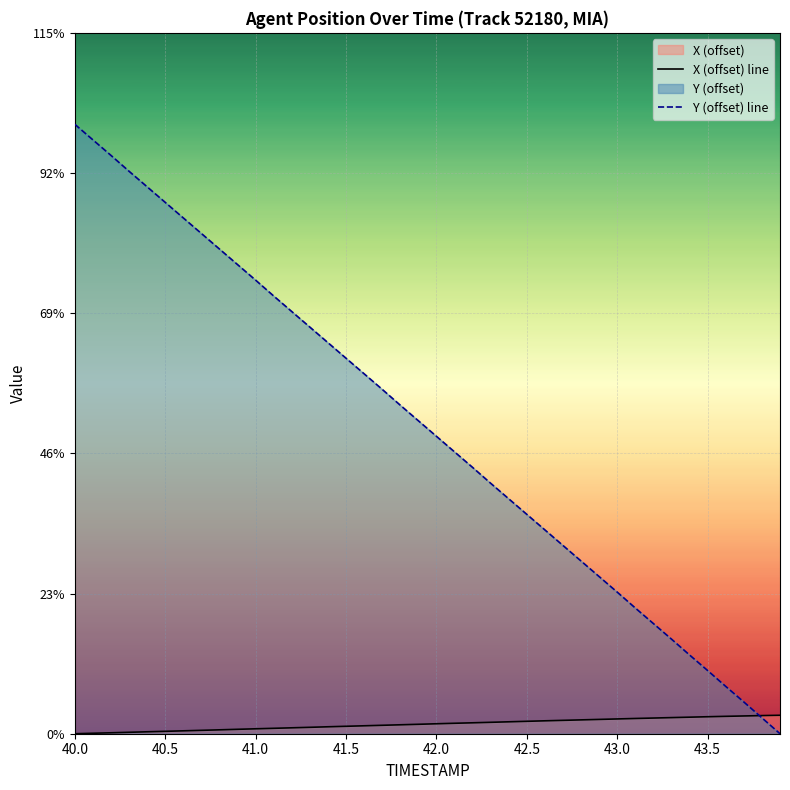

Does the chart display data point markers on the line(s)?

No